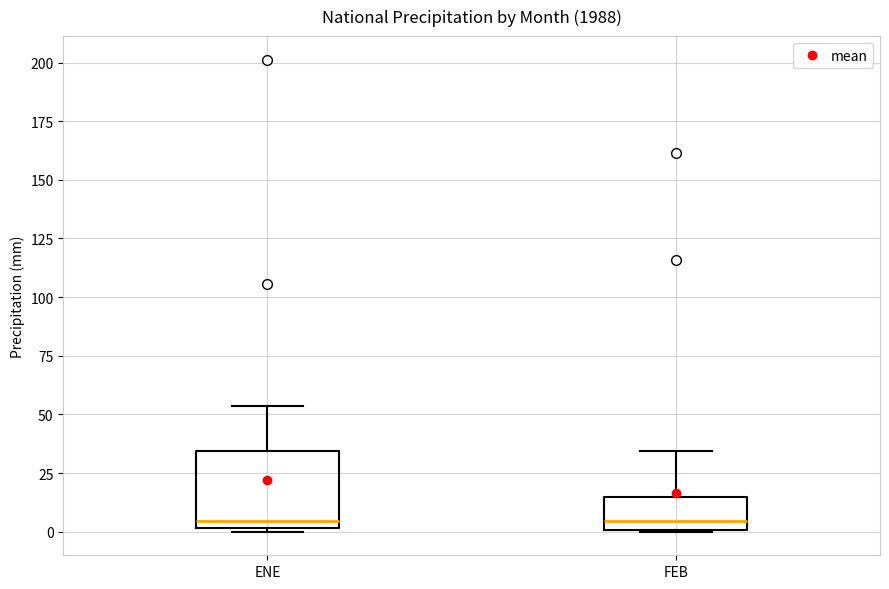

Which box is the tallest, from its lower edge to its upper edge?

ENE